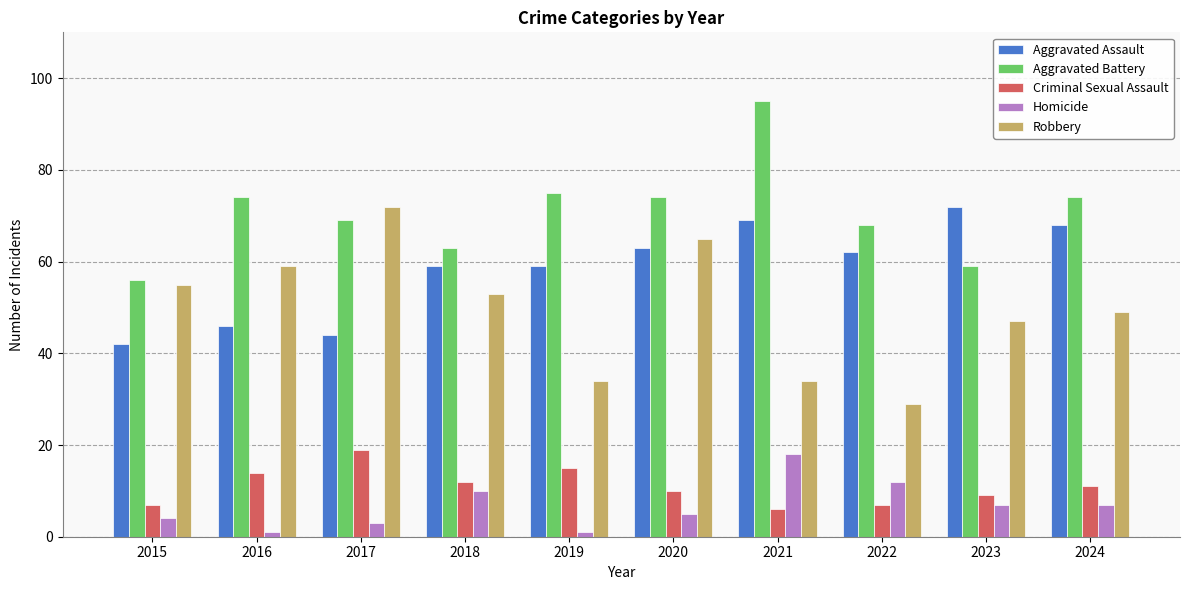

How many data points in Aggravated Assault are less than 62?

5